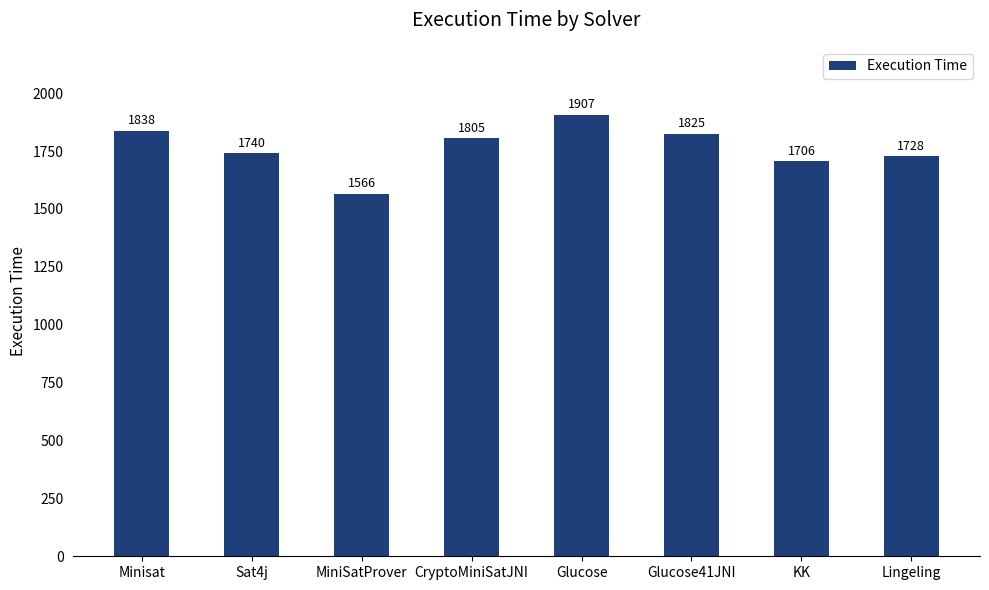

What is the smallest value displayed?

1566